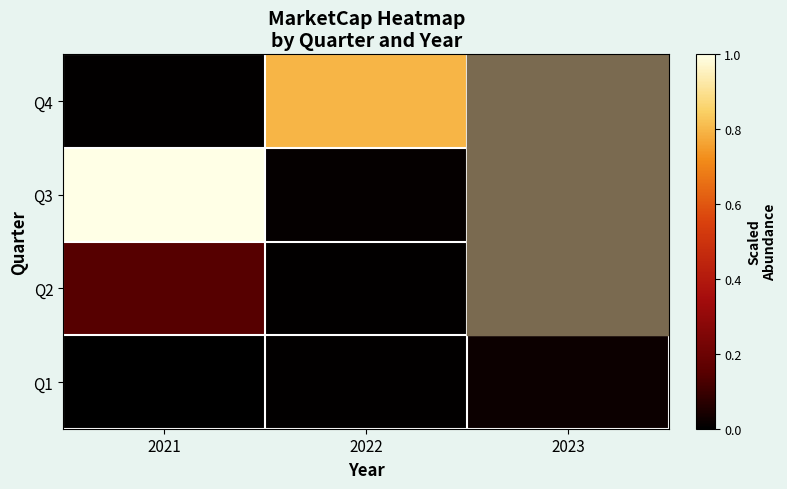

Is it true that Q1 equals 0.0 at 2022?

False